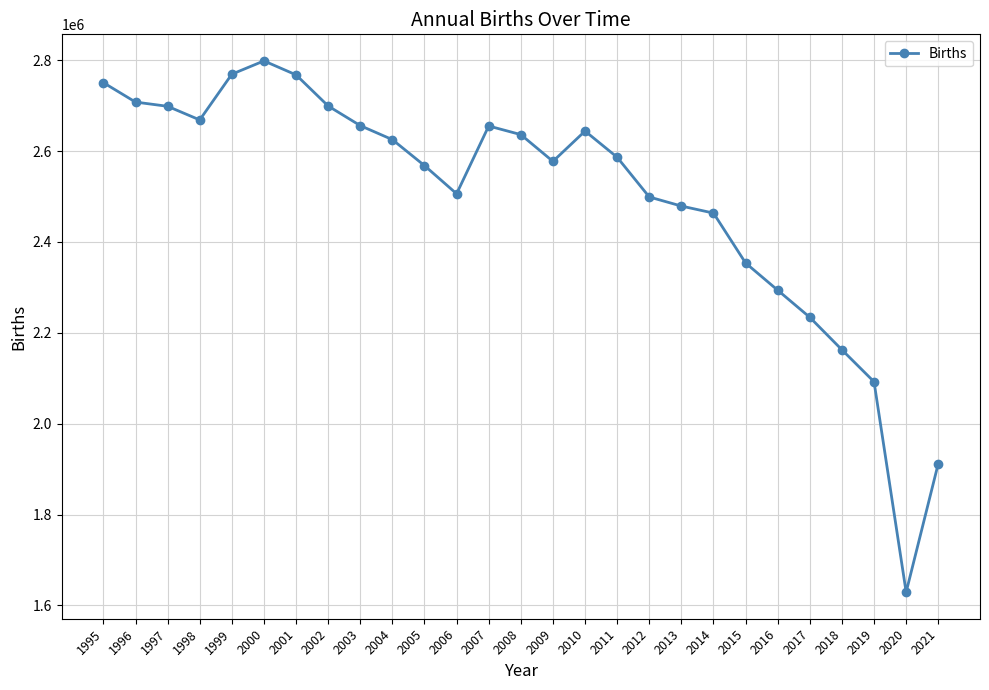

What is the value of the 23rd point from the left?

2234039